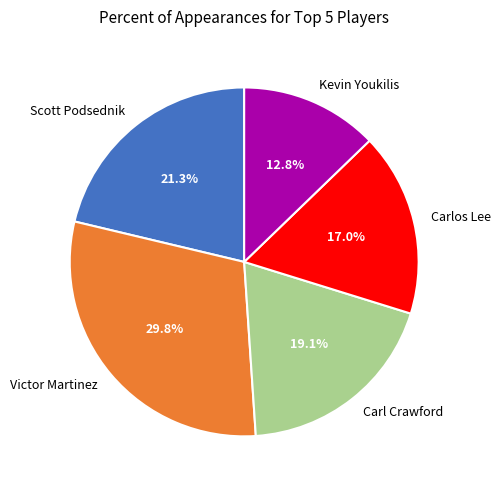

What is the ratio of the value at Scott Podsednik to the value at Victor Martinez?

0.7